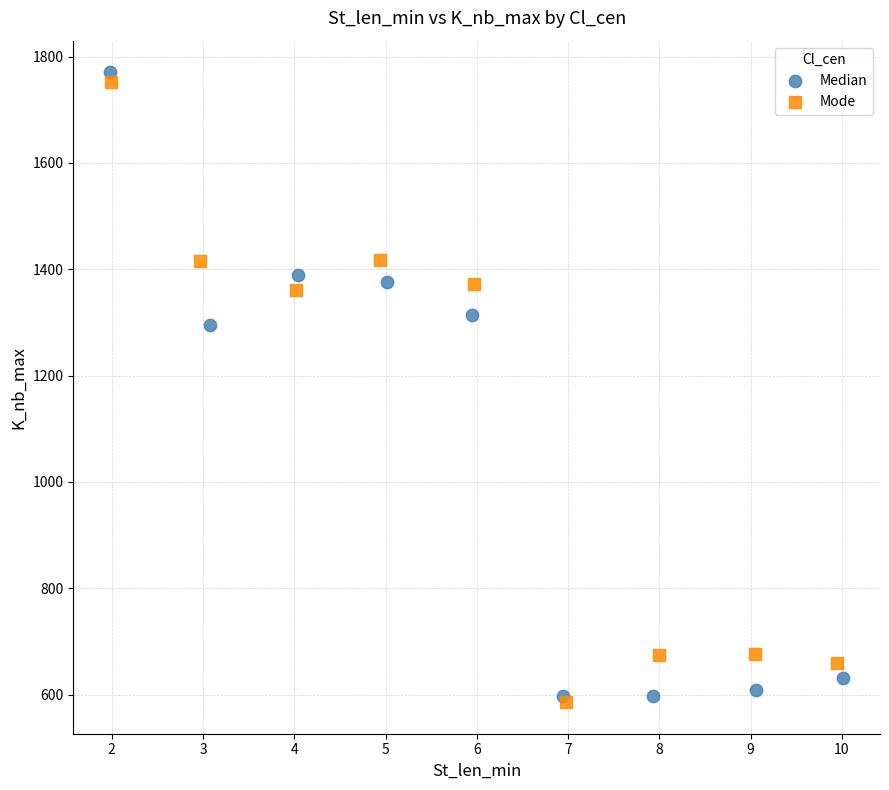

Which series has the largest Y range (max minus min)?

Median